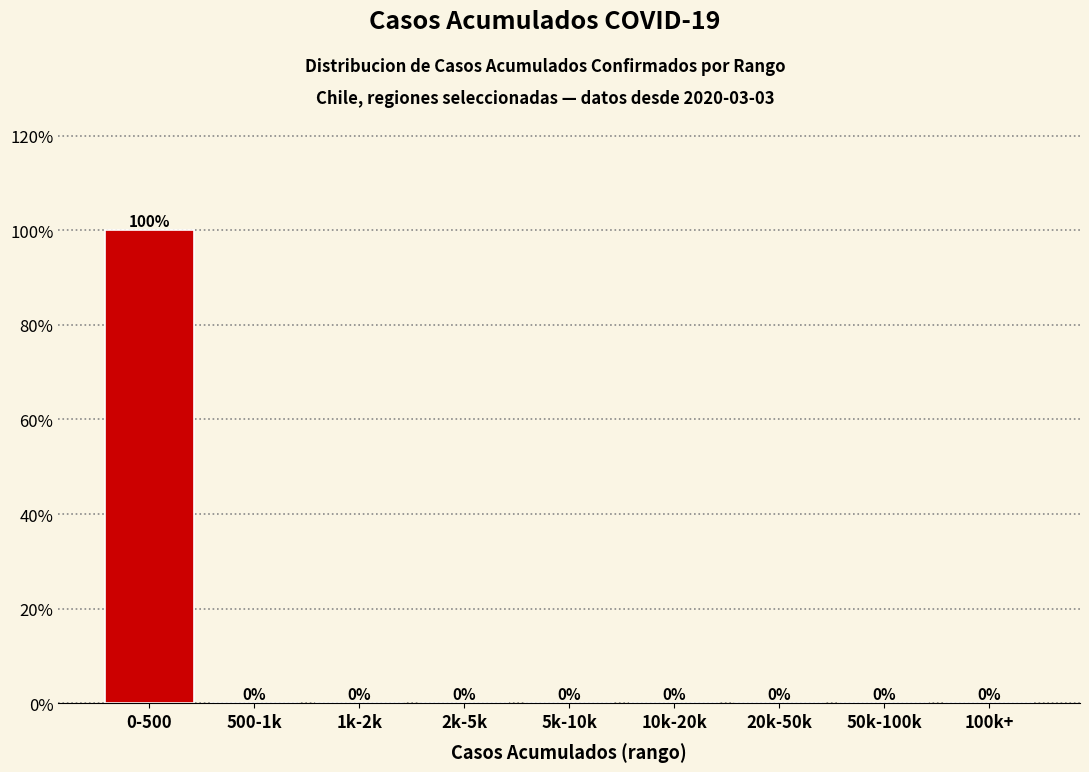

Reading left to right, extract all data points from this chart.

0-500=100	500-1k=0	1k-2k=0	2k-5k=0	5k-10k=0	10k-20k=0	20k-50k=0	50k-100k=0	100k+=0